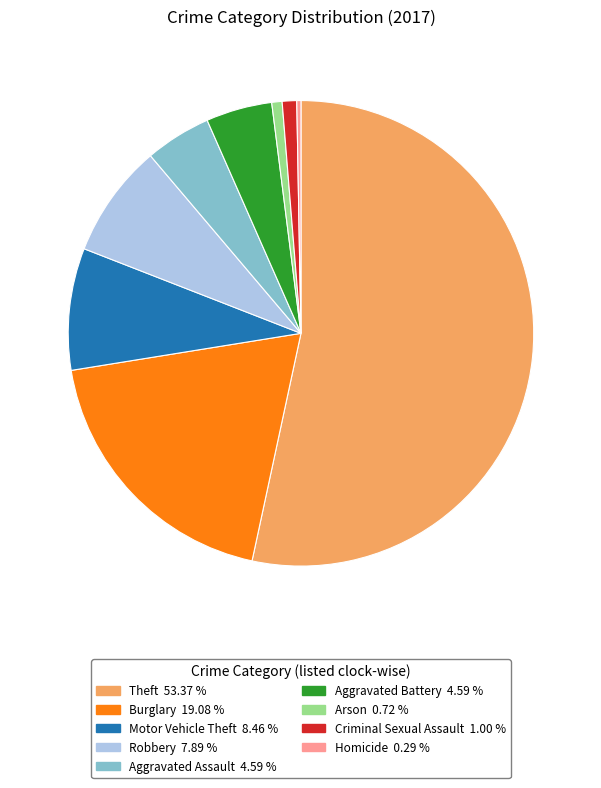

Which category has the biggest portion of the pie?

Theft